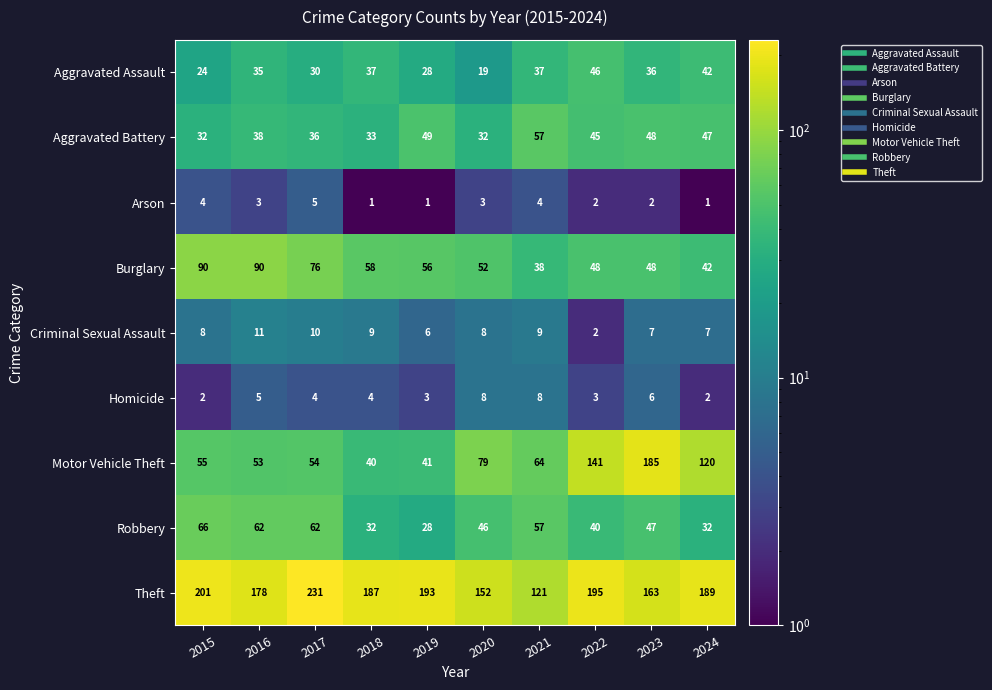

What is the sum of the Motor Vehicle Theft values at 2023 and 2022?

326